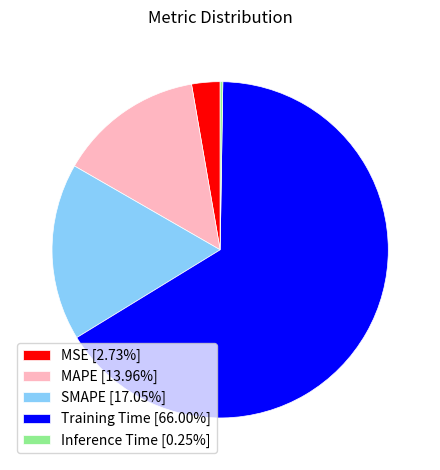

Is the sum of MSE [2.73%] and Training Time [66.00%] greater than half?

Yes